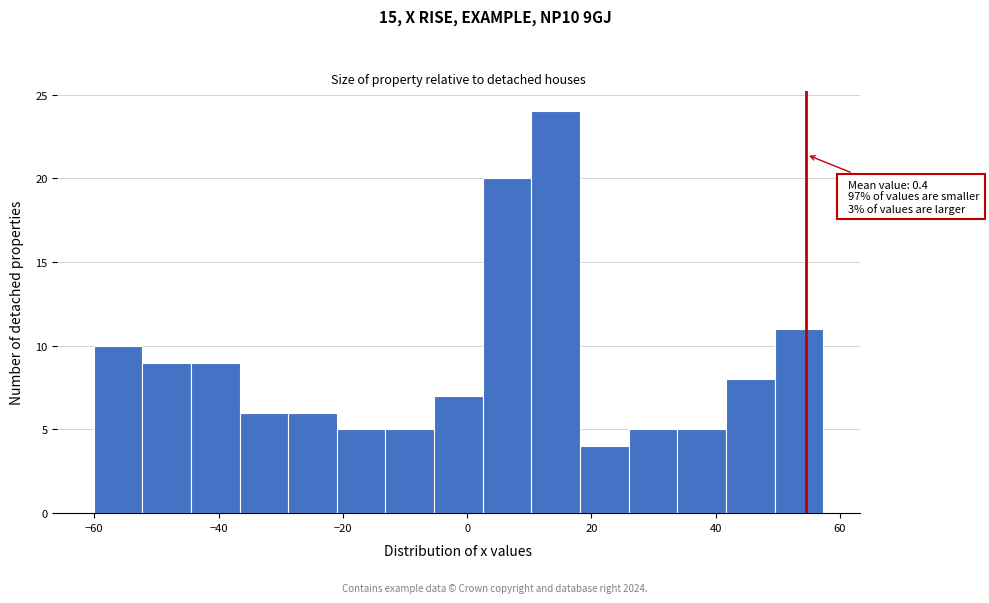

Read against the x-axis, roughly where is the centre of the tallest bar?

14